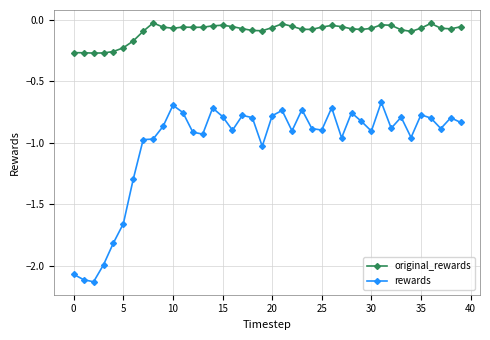

At how many categories does at least one series exceed -1?

40